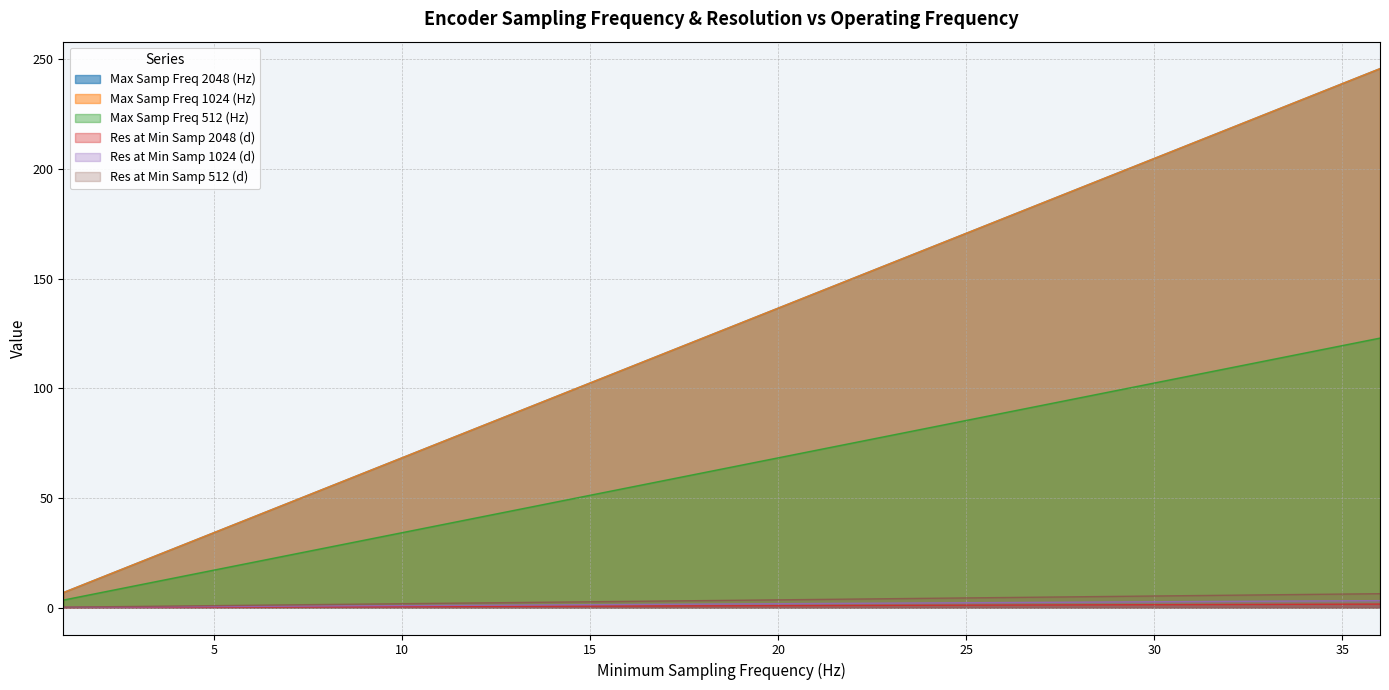

Rank the series by their maximum value, from highest to lowest.

Max Samp Freq 2048 (Hz), Max Samp Freq 1024 (Hz), Max Samp Freq 512 (Hz), Res at Min Samp 512 (d), Res at Min Samp 1024 (d), Res at Min Samp 2048 (d)